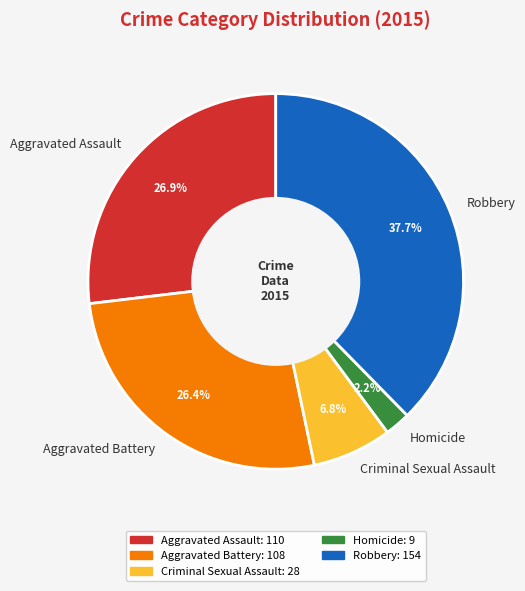

To the nearest percent, what percentage of the pie is Aggravated Battery?

26%